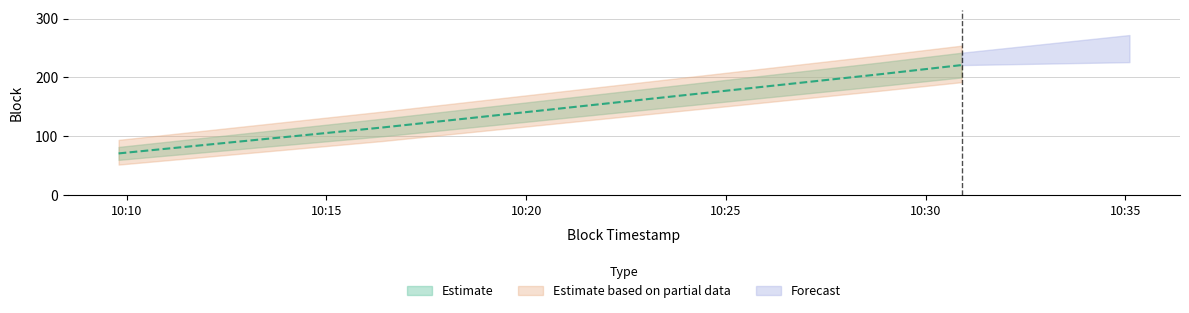

How many data points are less than 205?

2